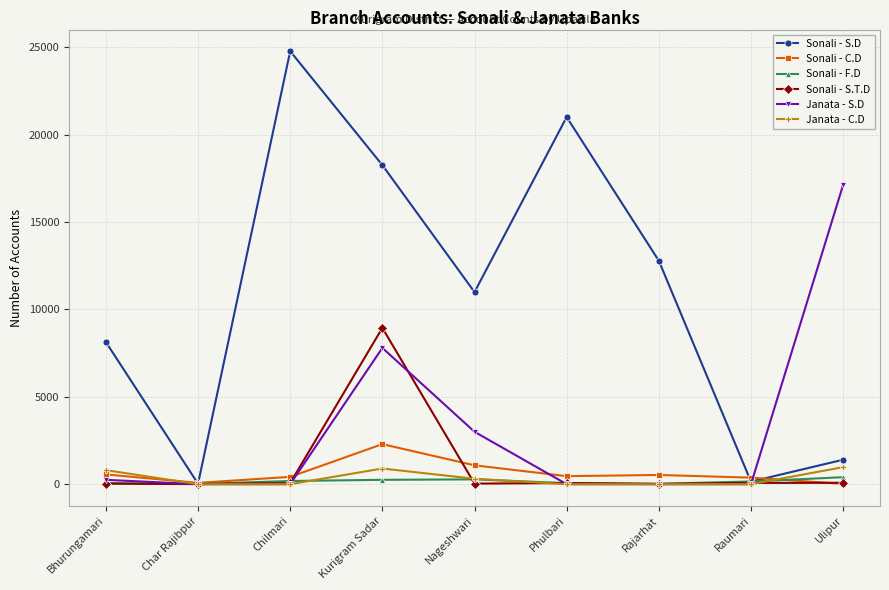

Which label corresponds to the largest value in the chart?

Chilmari